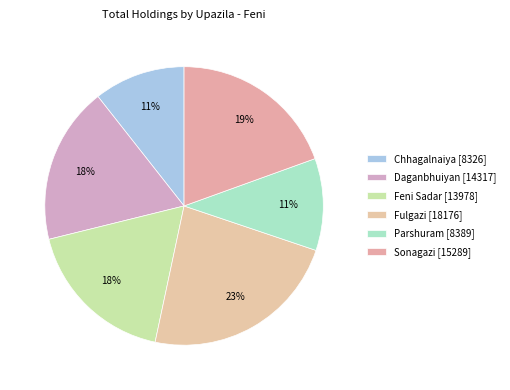

What is the change in value from Chhagalnaiya to Feni Sadar?

+5652